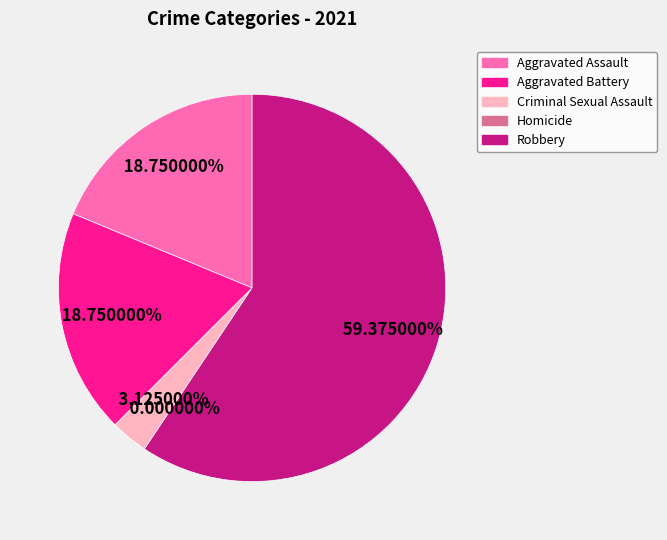

To the nearest percent, what is the difference between the Robbery and Aggravated Assault slice percentages?

41%